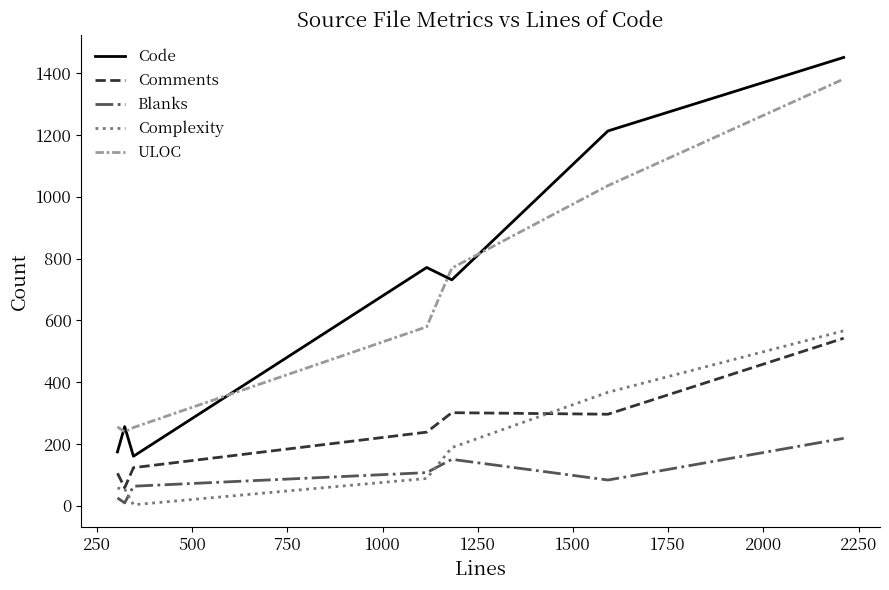

True or false: Code and Complexity cross at least once.

False